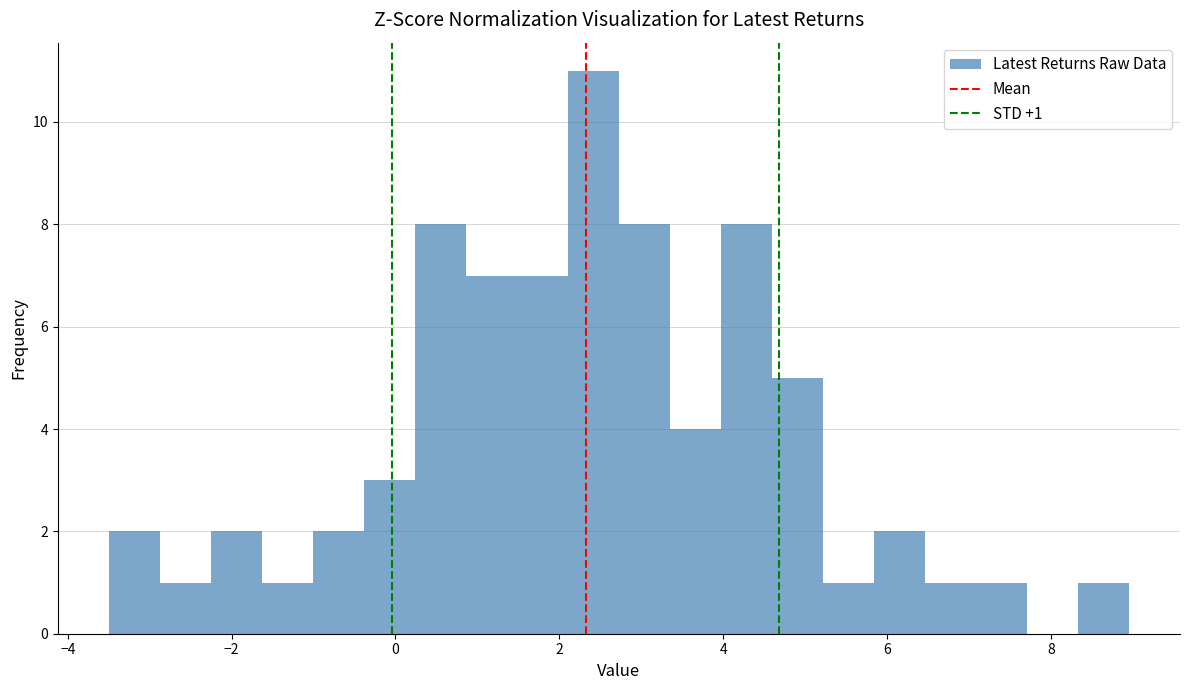

Read against the x-axis, roughly where is the centre of the tallest bar?

2.4